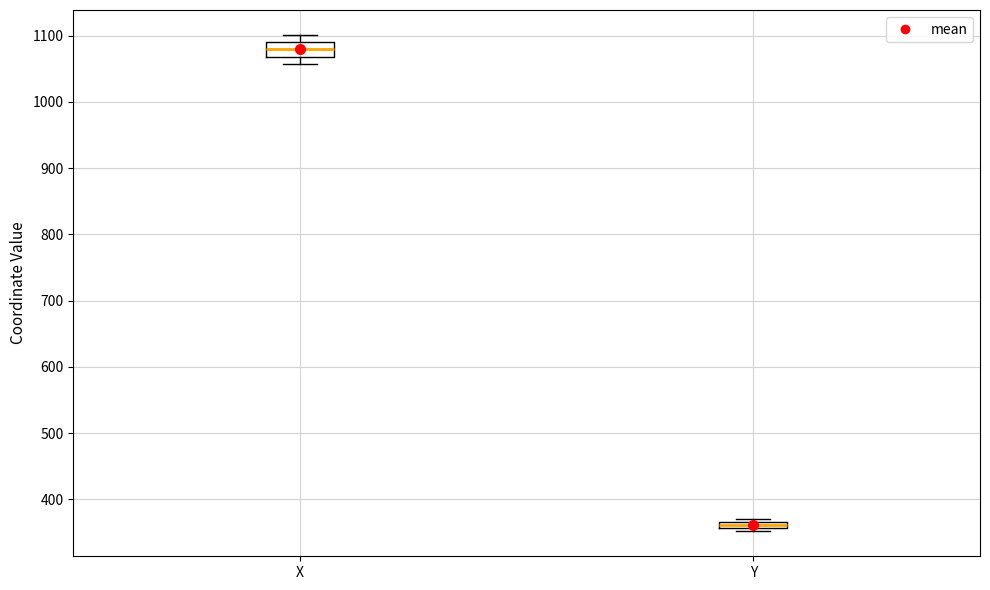

Where is the upper edge of the box for Y on the y-axis? The values are not printed on the chart, so give them approximately, as read against the axis.

370